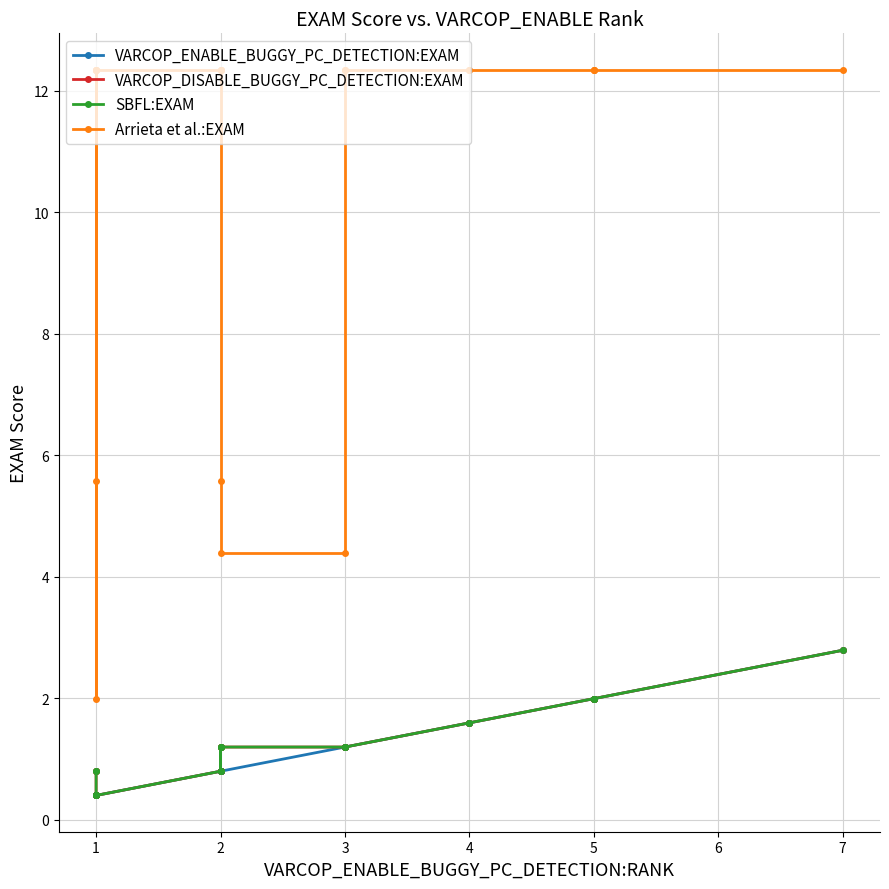

Which series has the widest spread of values?

Arrieta et al.:EXAM